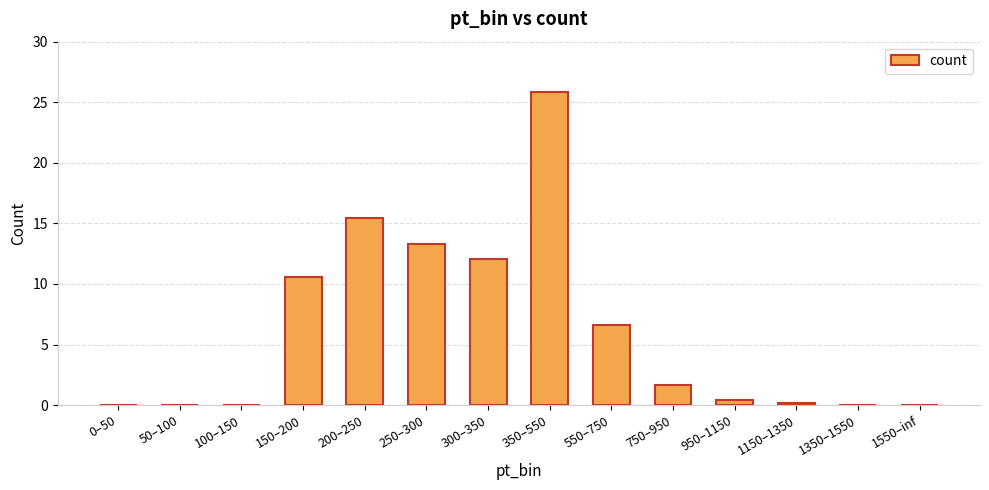

Is it true that the value at 100–150 is 0.0?

True